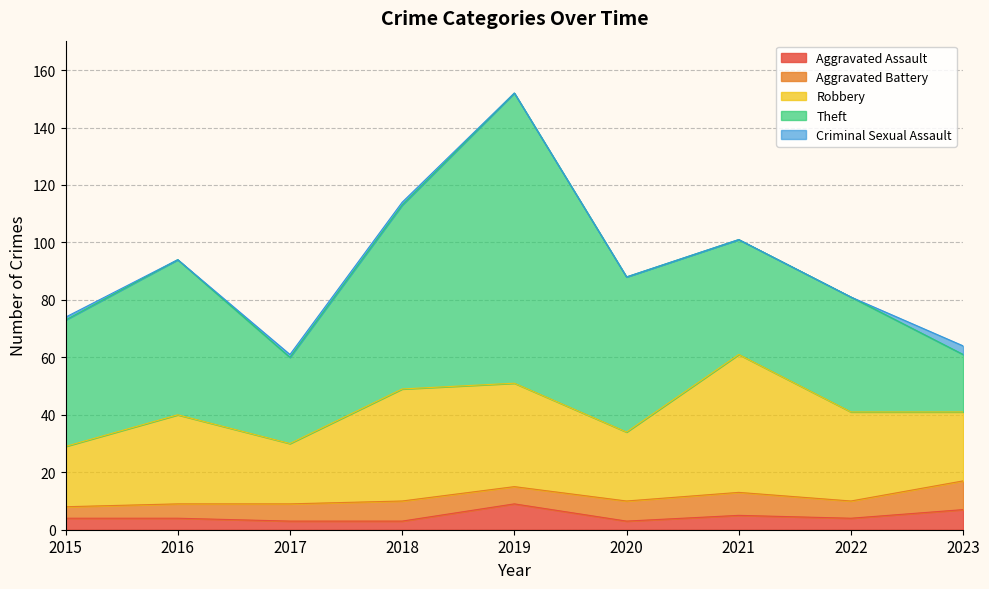

Which series changed the most between 2020 and 2022?

Theft